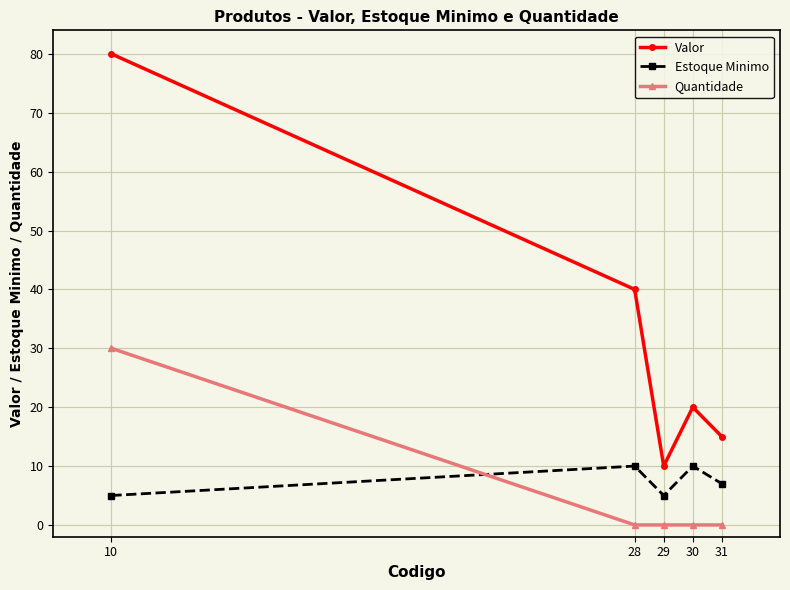

What is the average value of the Estoque Minimo series?

7